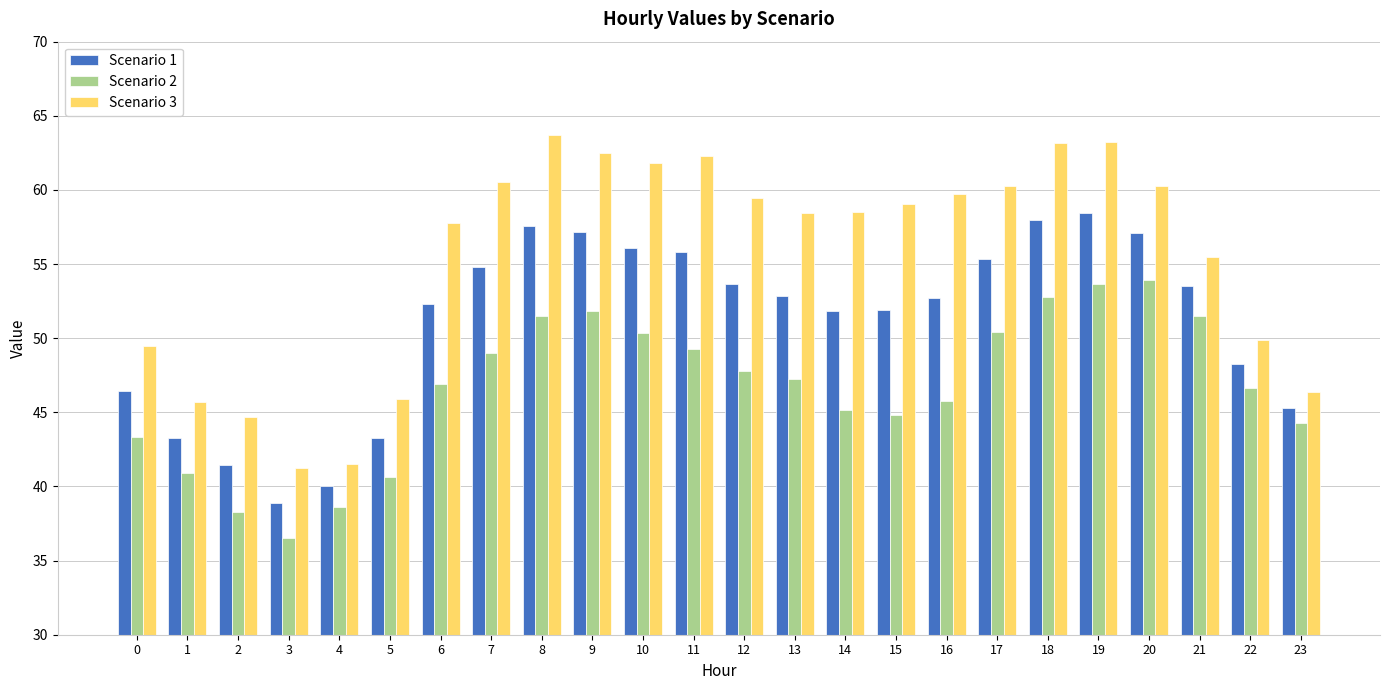

What is the sum of all Scenario 3 values?

1330.8